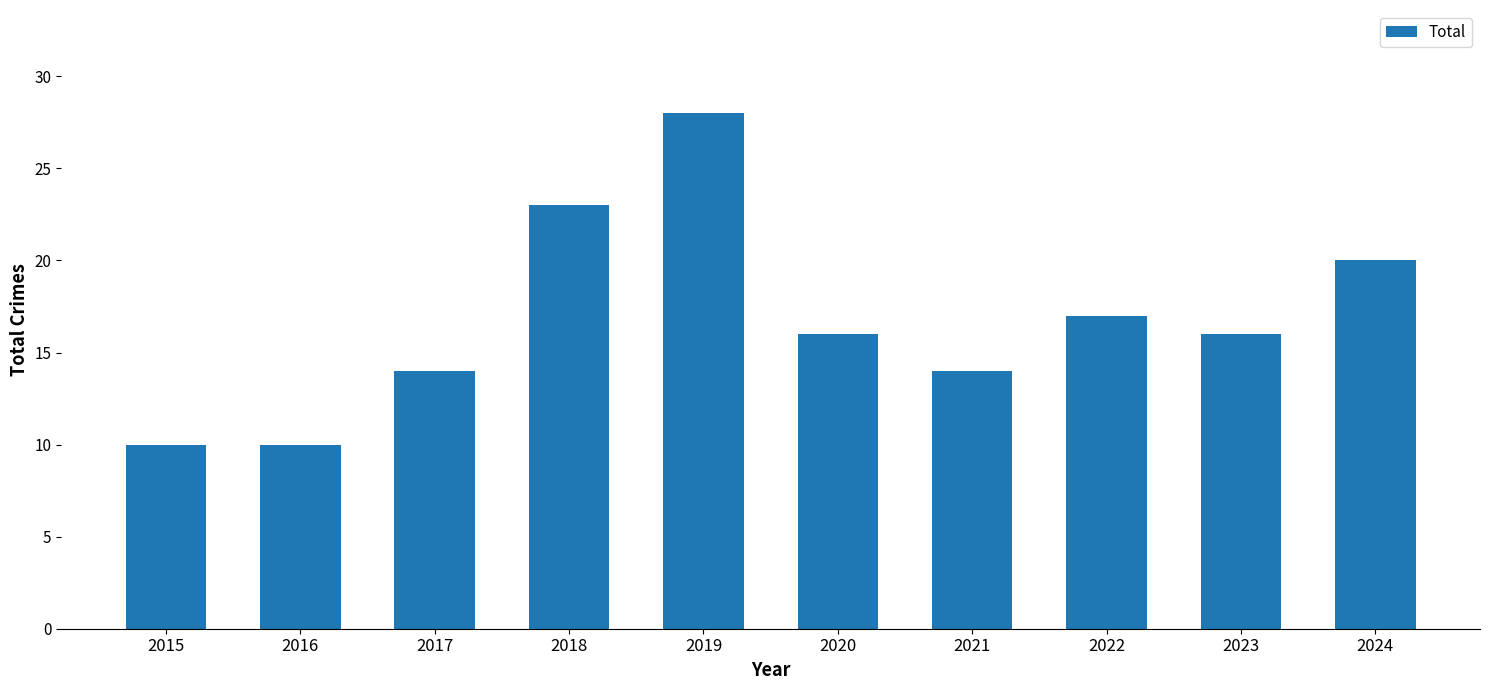

Reading left to right, transcribe all the data shown in this chart.

10	10	14	23	28	16	14	17	16	20